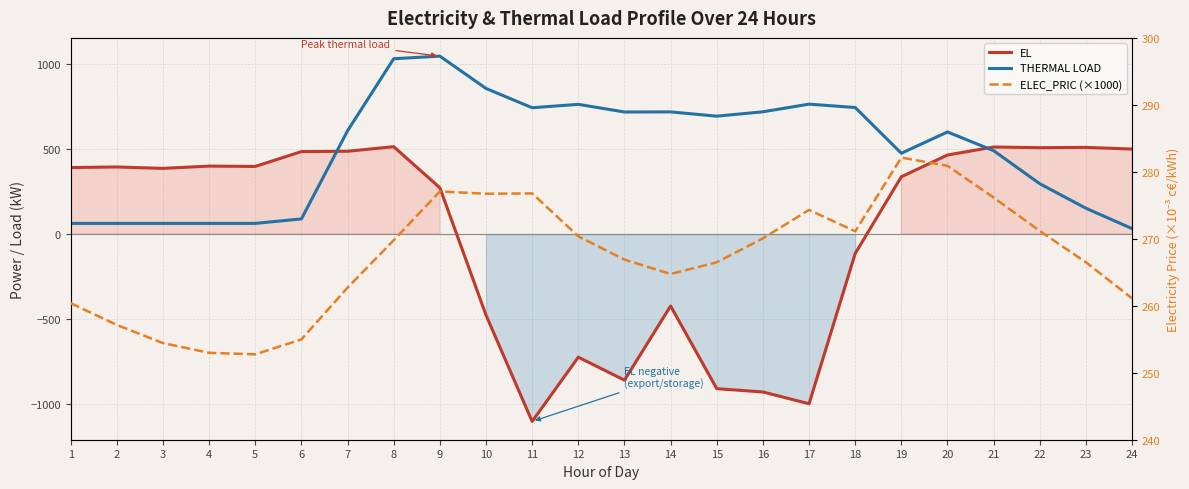

Which category has the lowest value in the EL series?

11